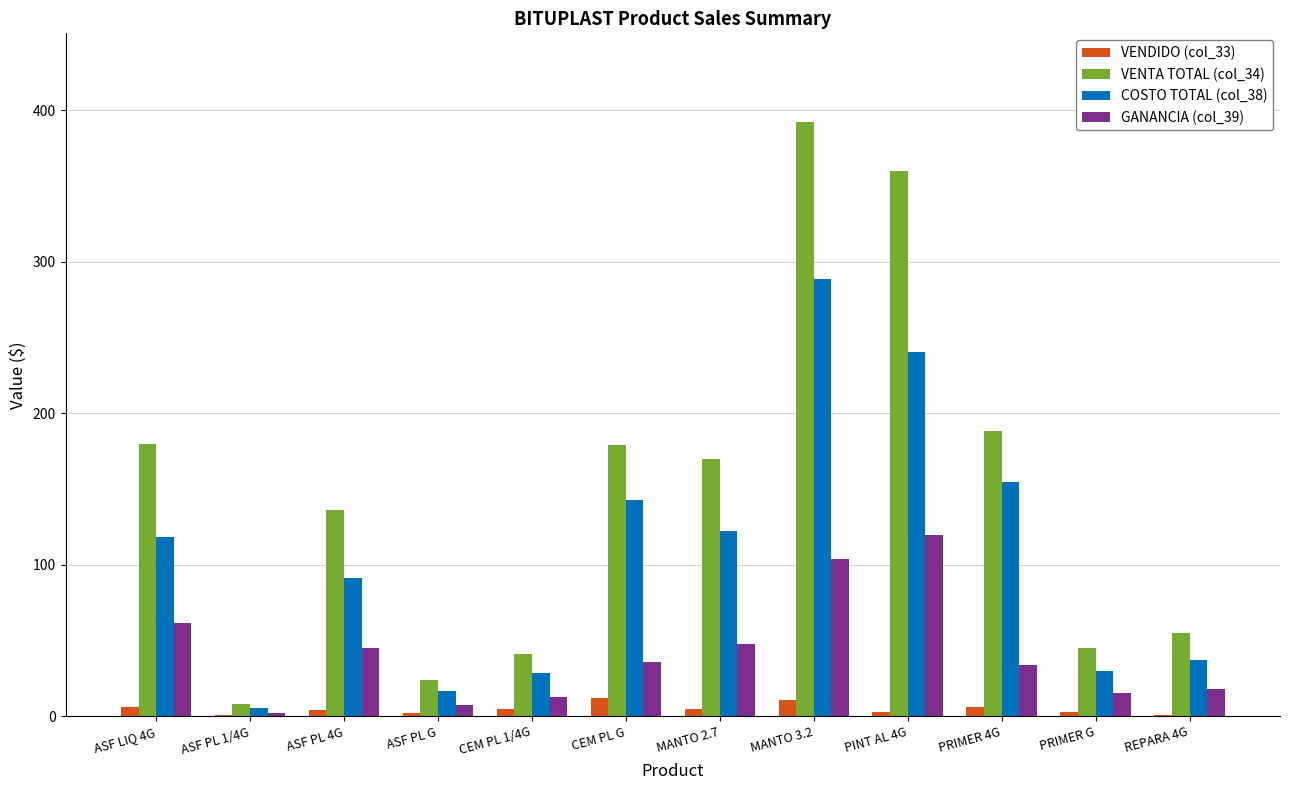

What is the spread (max minus min) of values at REPARA 4G?

54.0